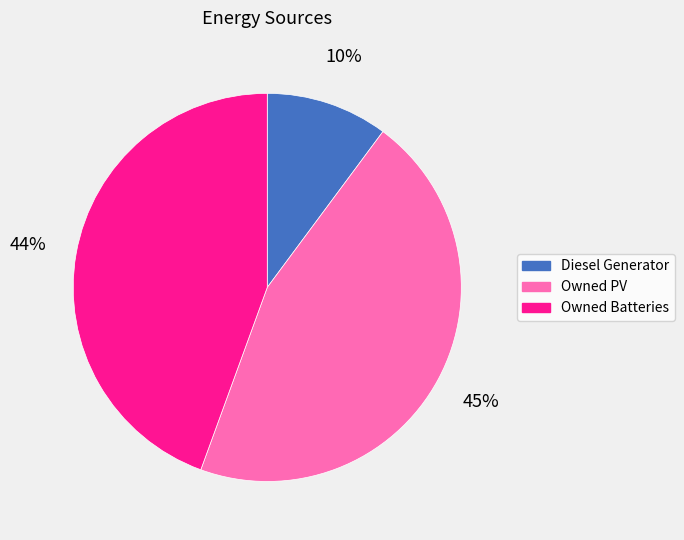

True or false: Owned Batteries accounts for 52% of the total.

False